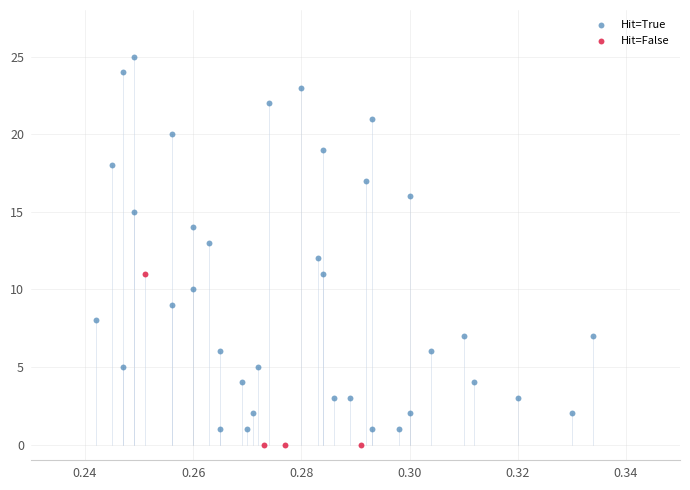

Which series has the largest Y range (max minus min)?

Hit=True